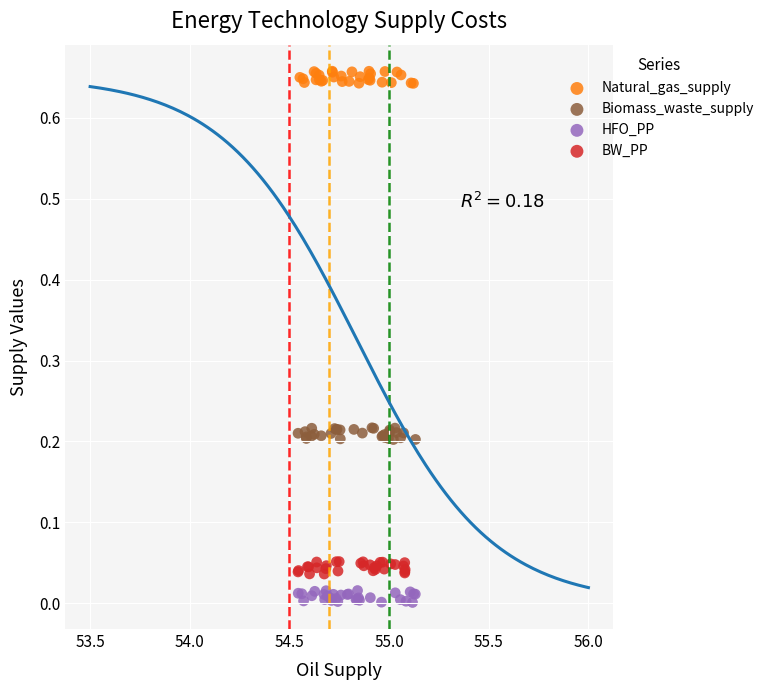

What are all the series names shown in the legend?

Natural_gas_supply, Biomass_waste_supply, HFO_PP, BW_PP